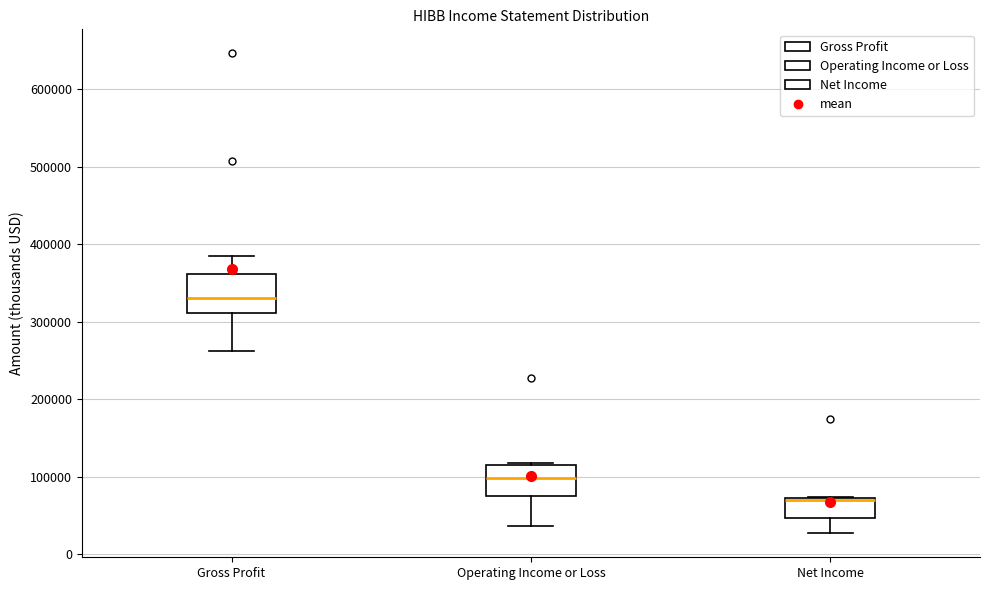

Reading left to right, transcribe this box plot: for each box, give where its median line is, the range the box spans, and where its two whiskers end, as read against the y-axis. The values are not printed on the chart, so give them approximately, as read against the axis.

Gross Profit: median 330000, box 310000 to 360000, whiskers 260000 to 390000
Operating Income or Loss: median 100000, box 80000 to 110000, whiskers 40000 to 120000
Net Income: median 70000 (drawn on the box's upper edge), box 50000 to 70000, whiskers 30000 to 70000